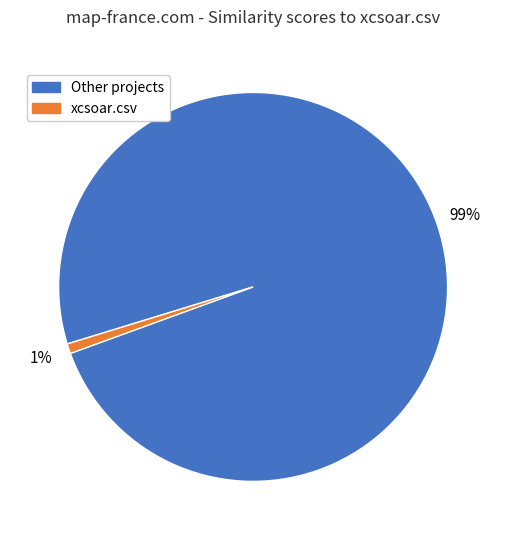

Is there a majority slice in this chart?

Yes